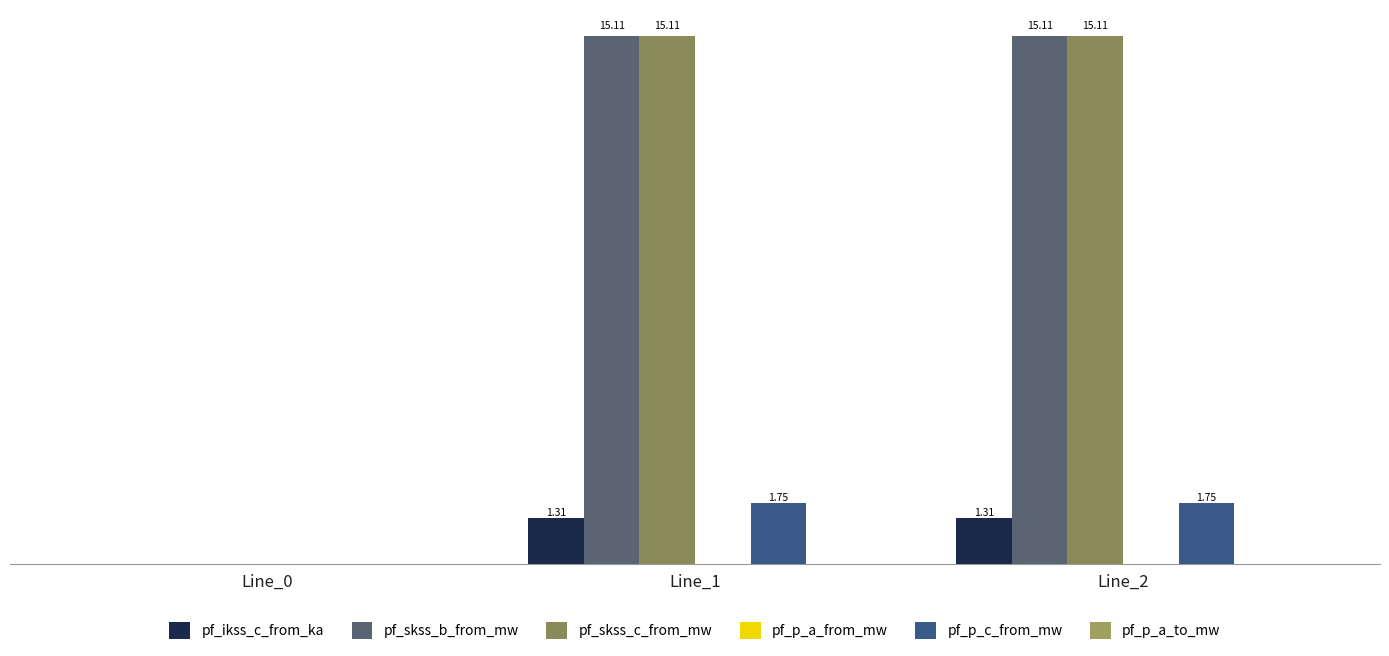

Is the value of pf_skss_b_from_mw at Line_2 greater than the value of pf_skss_c_from_mw at Line_2?

No